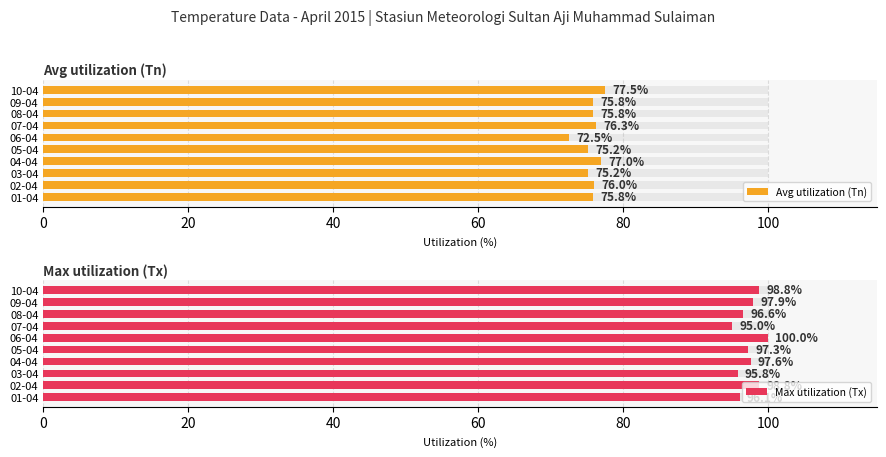

What is the highest value of the Avg utilization (Tn) series?

77.5